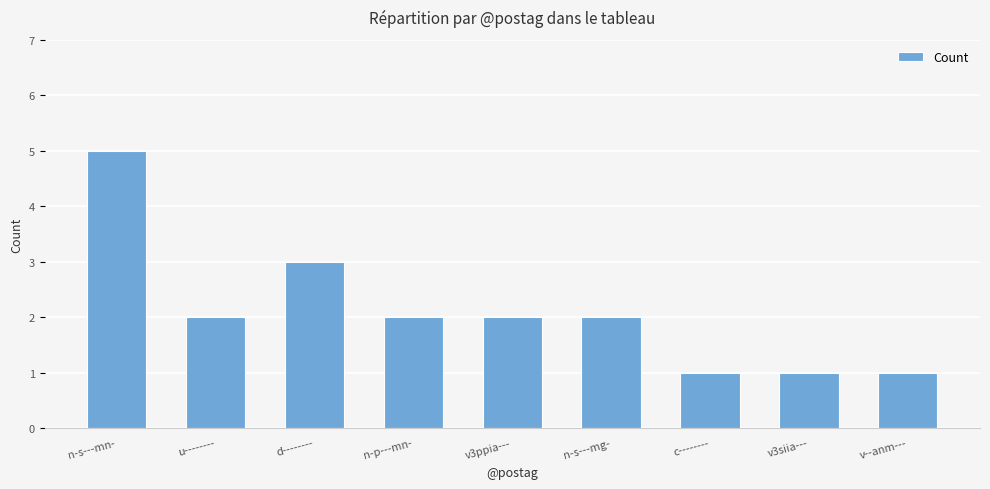

What is the sum of the values at n-p---mn- and d--------?

5